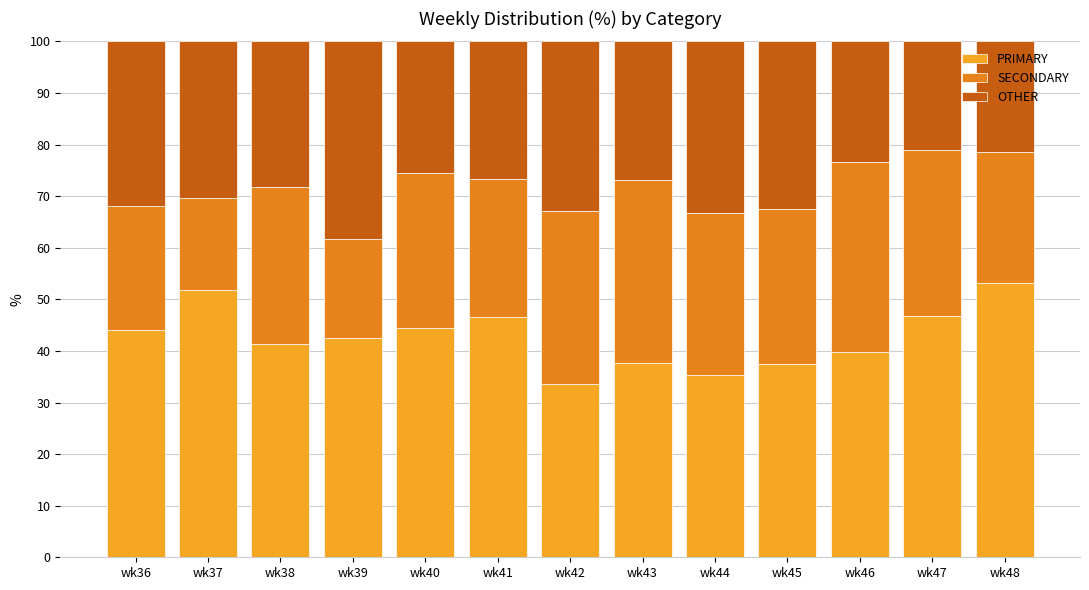

What is the total value across all series at wk45?

100.0